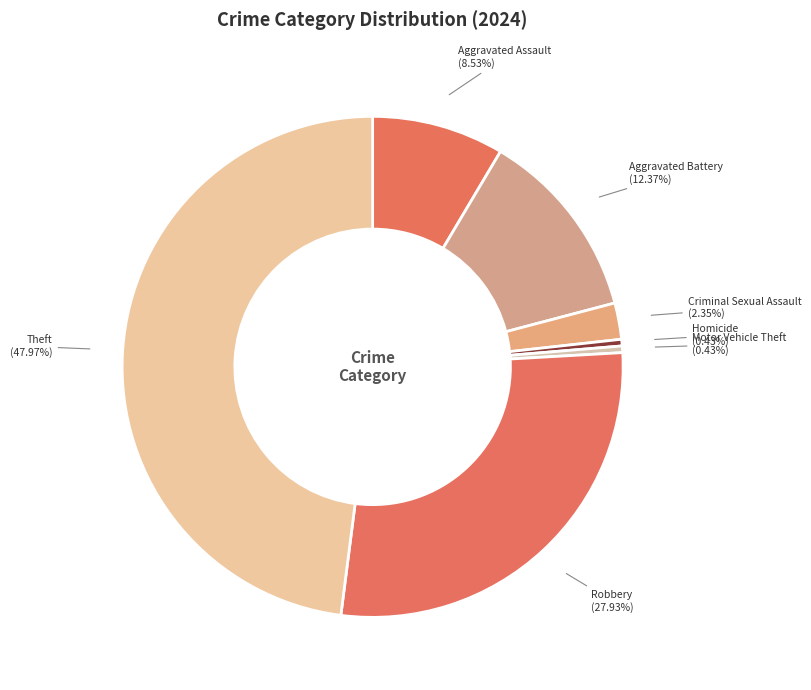

How many slices are in this pie chart?

7